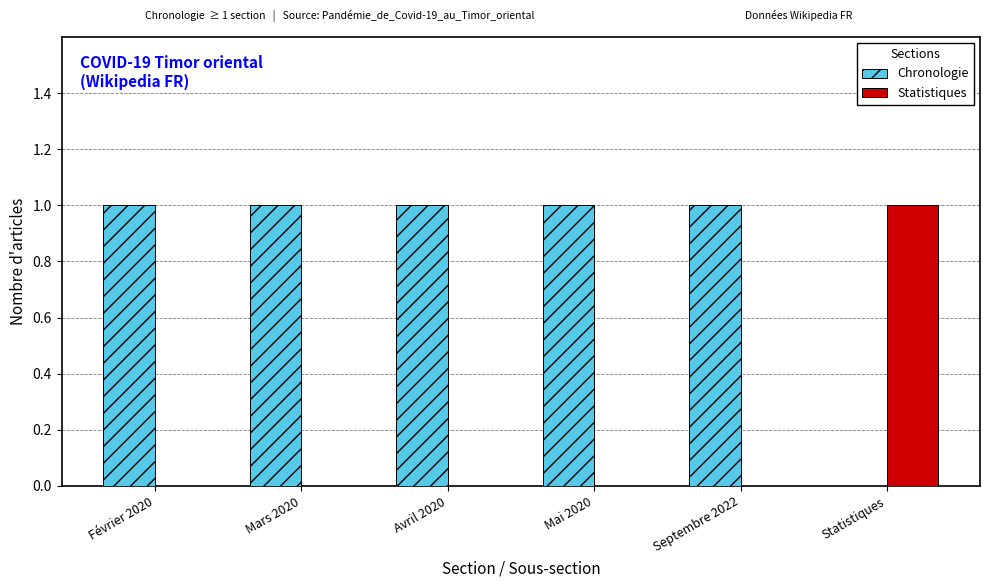

What is the maximum value for Statistiques?

1